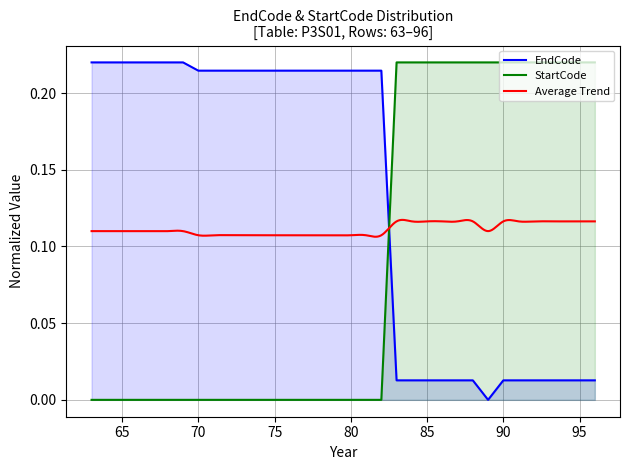

Which series ends up on top after the final intersection of EndCode and StartCode?

StartCode